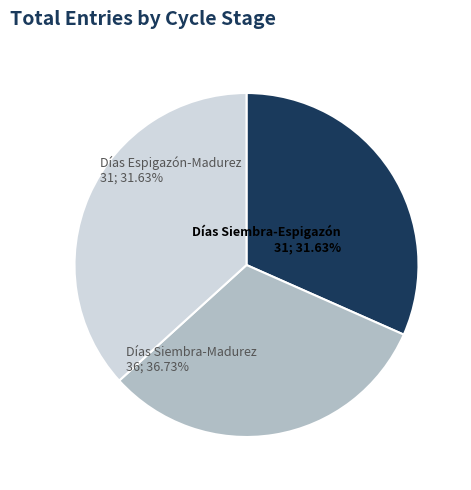

The Días Siembra-Espigazón slice represents 75% of the pie. True or false?

False